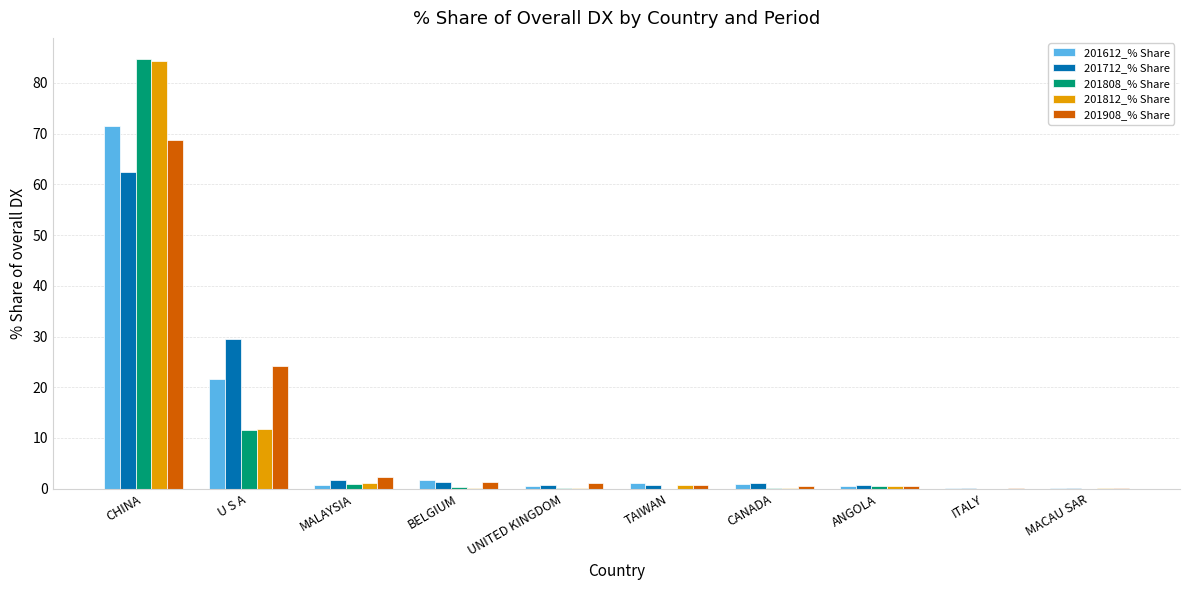

At which category is the sum across all series the highest?

CHINA